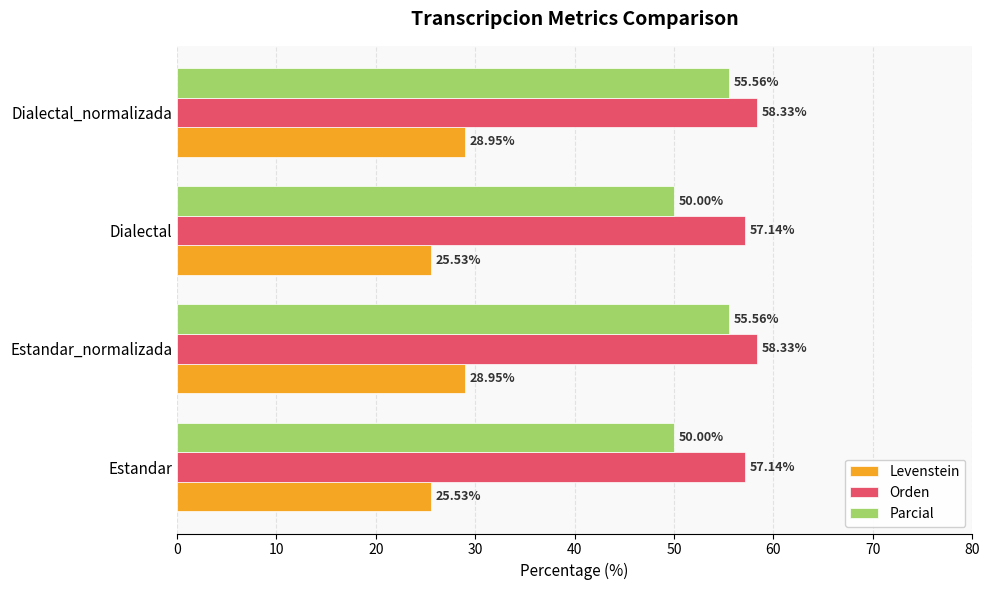

Rank the series by their maximum value, from lowest to highest.

Levenstein, Parcial, Orden